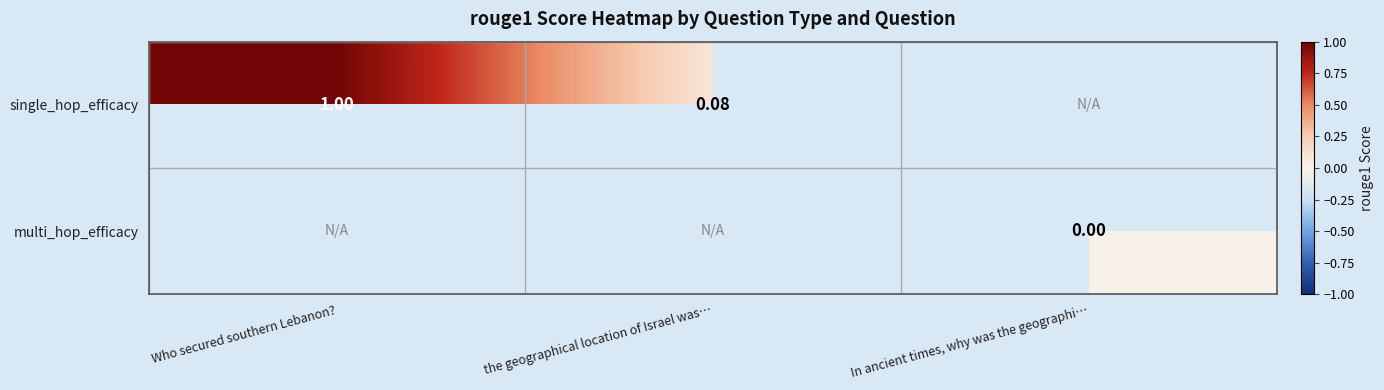

Is the value of single_hop_efficacy at Who secured southern Lebanon? greater than the value of multi_hop_efficacy at In ancient times, why was the geographi…?

Yes